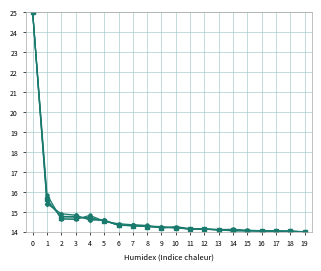

What is the greatest value displayed?

25.0